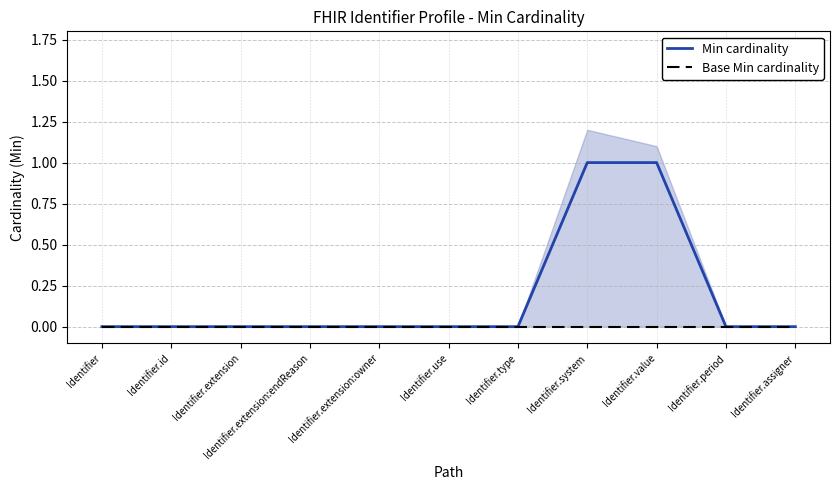

What position from the left is Identifier?

1